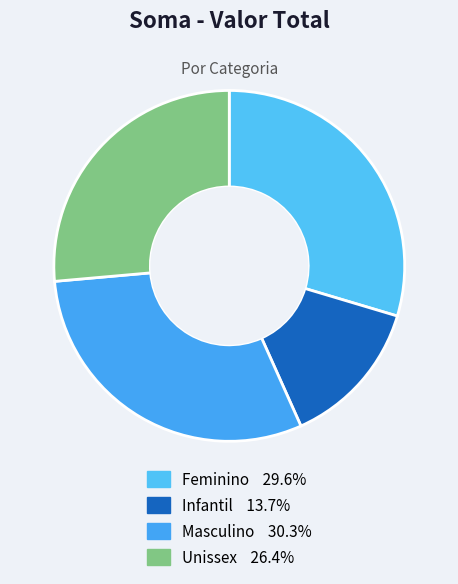

The Masculino slice represents 30% of the pie. True or false?

True